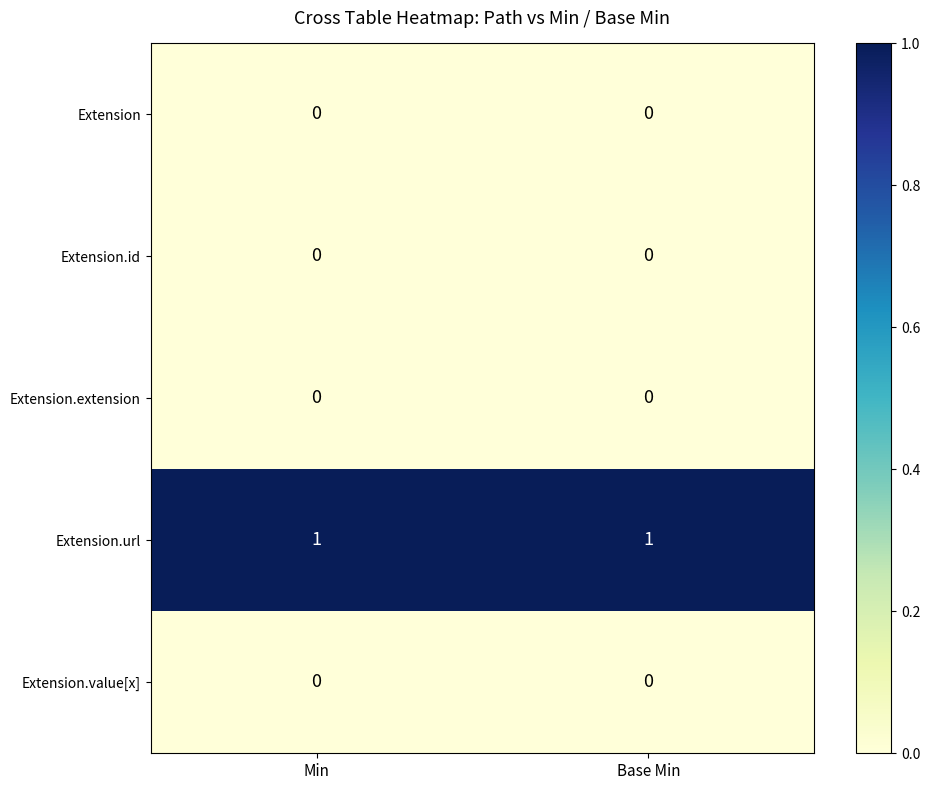

Which series has the largest total across all categories?

Extension.url